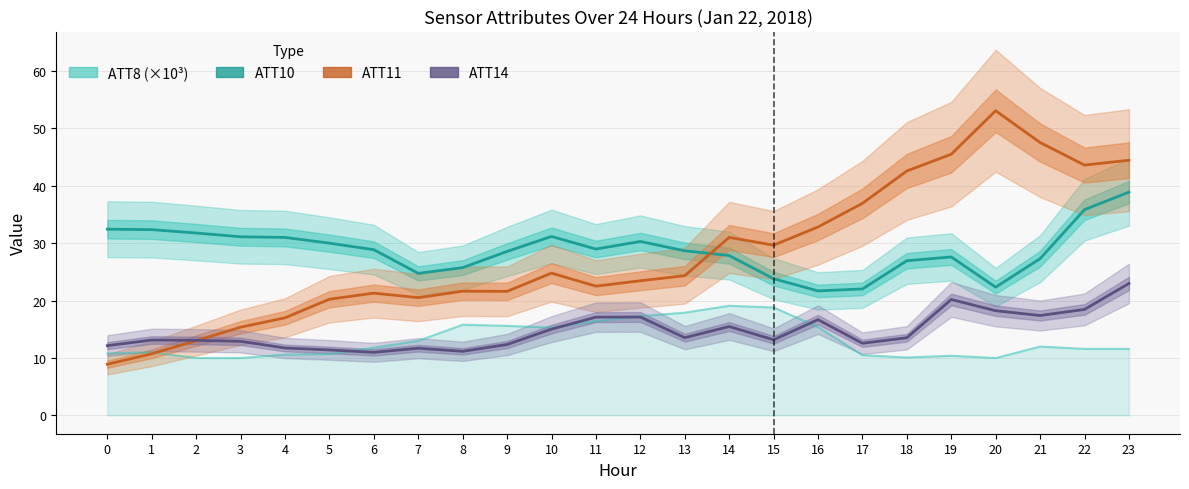

Is this an area chart (filled region under the line)?

No